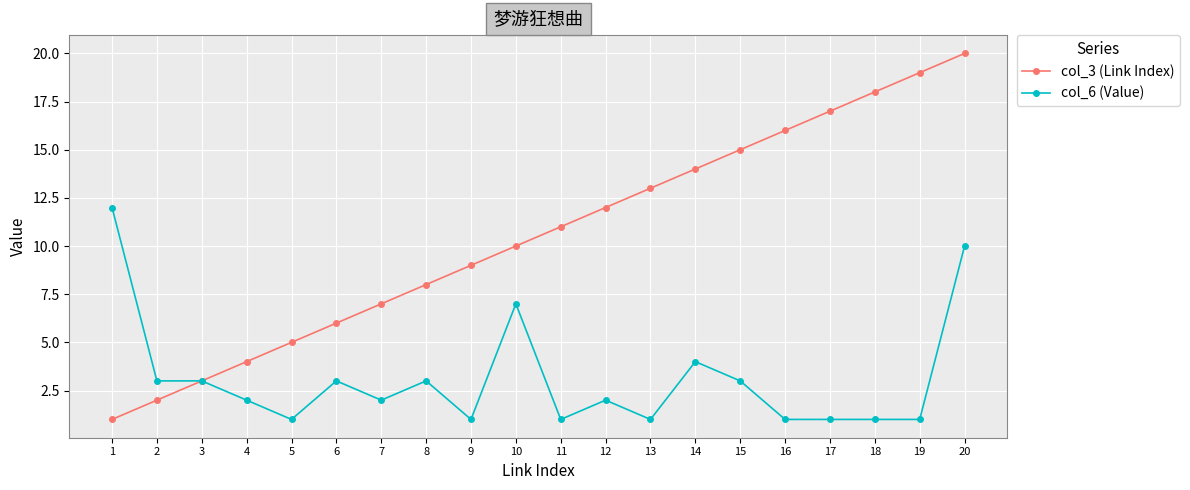

Which series has the largest range (max minus min)?

col_3 (Link Index)